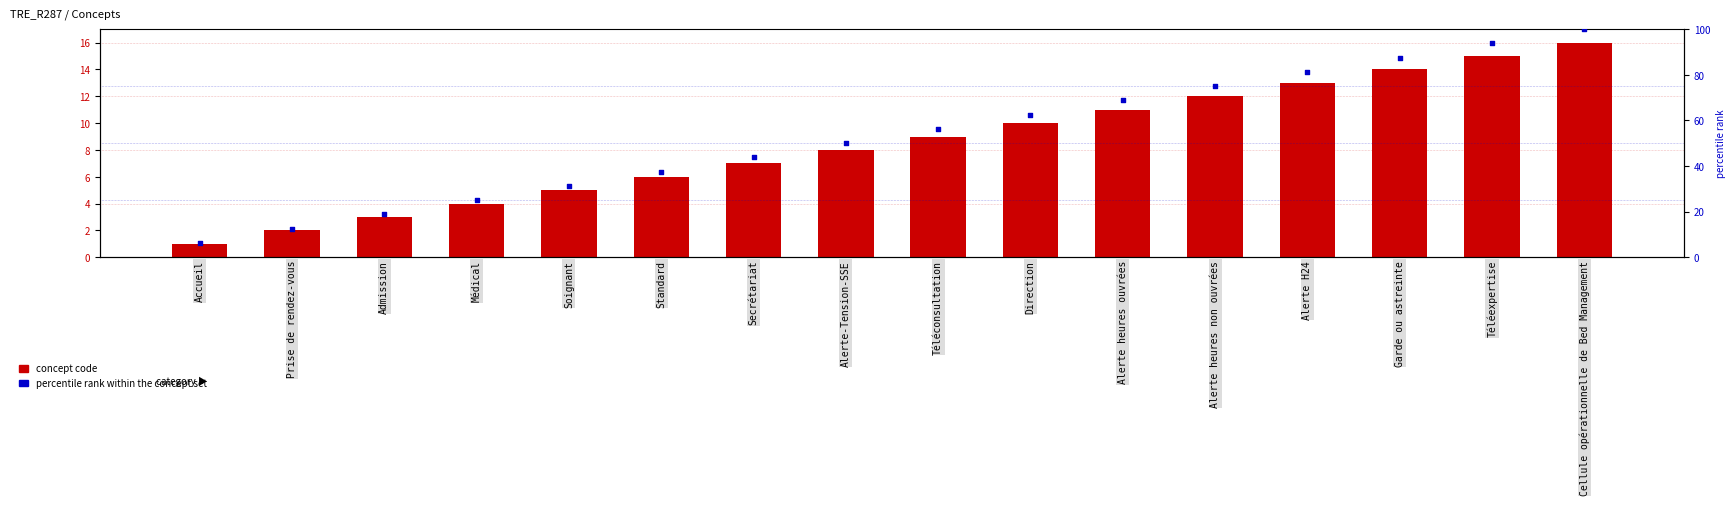

What is the total value across all series at Alerte H24?

94.2